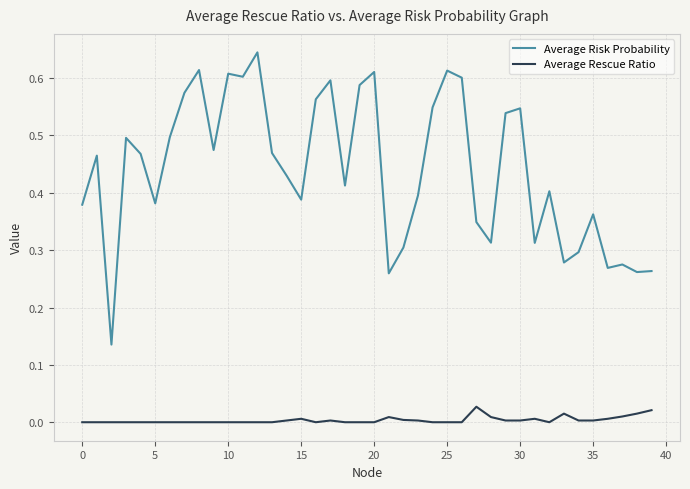

True or false: Average Risk Probability and Average Rescue Ratio cross at least once.

False